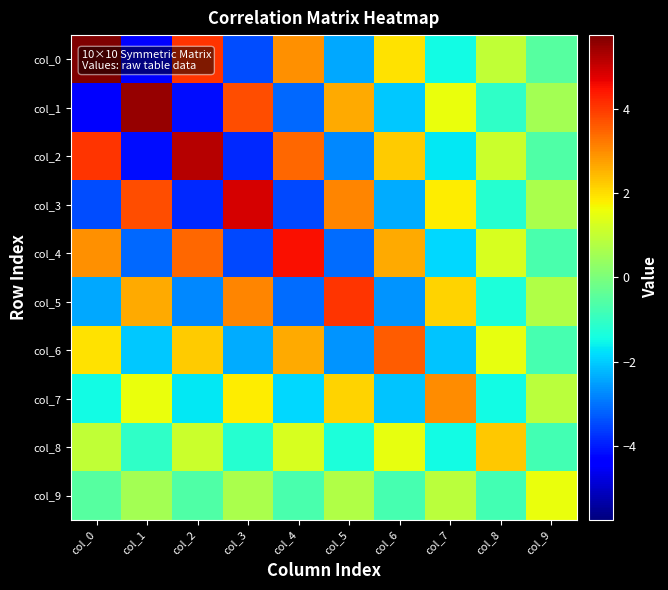

Count the number of categories in the chart.

10